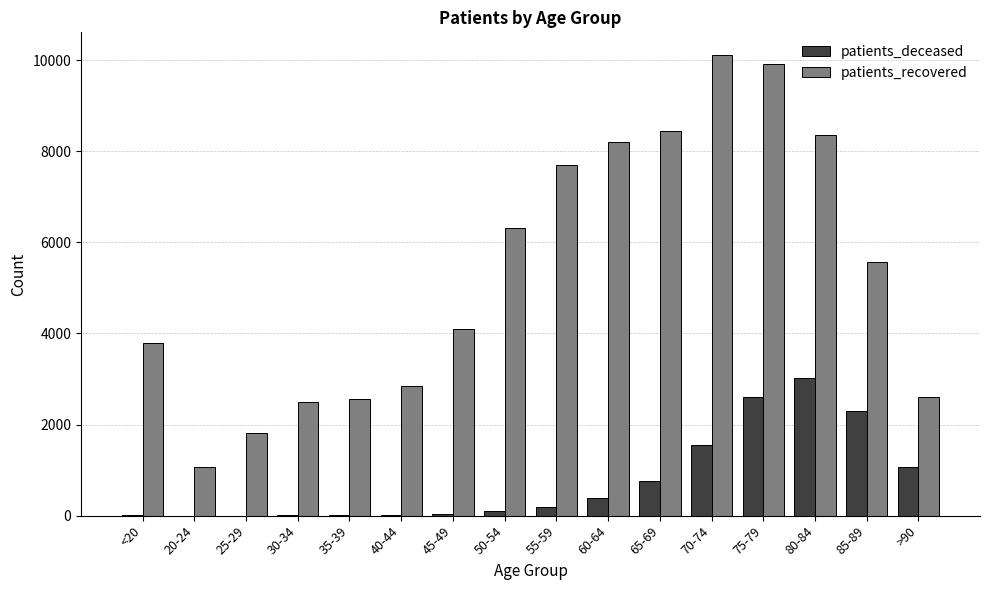

How many series are shown in this chart?

2